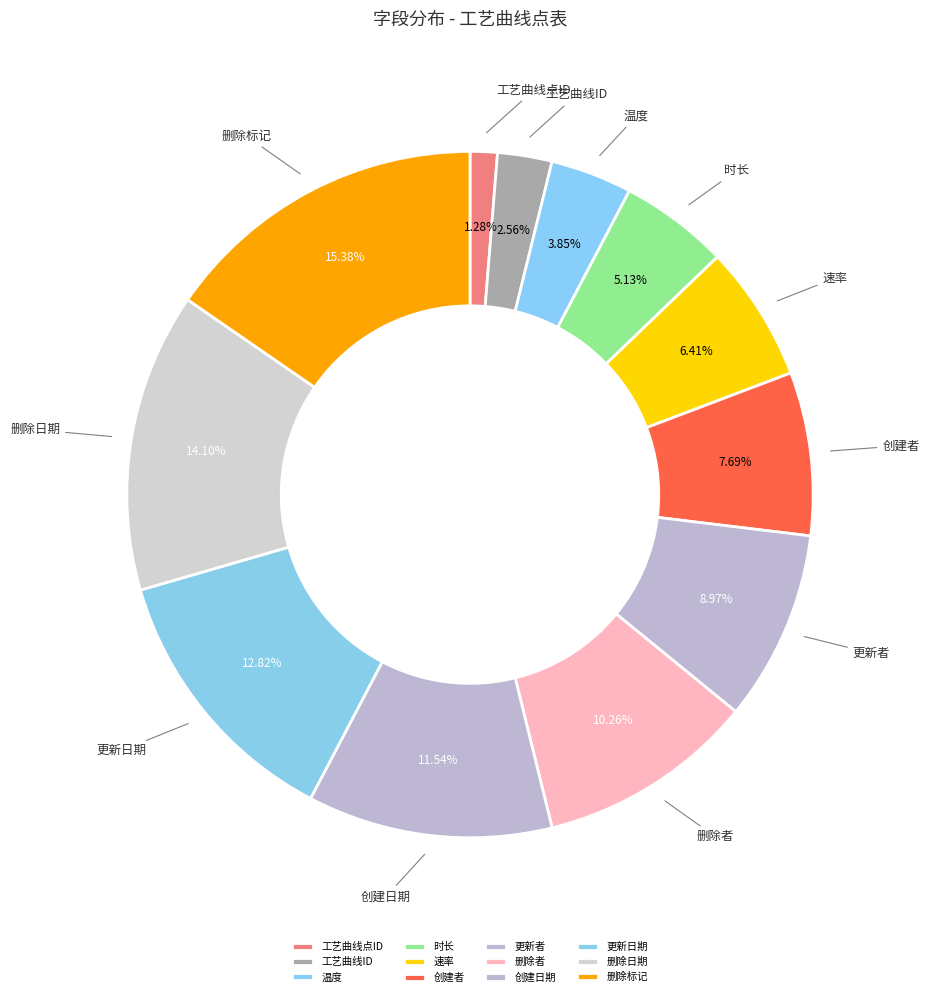

Combined, do 温度 and 工艺曲线点ID account for over 50%?

No